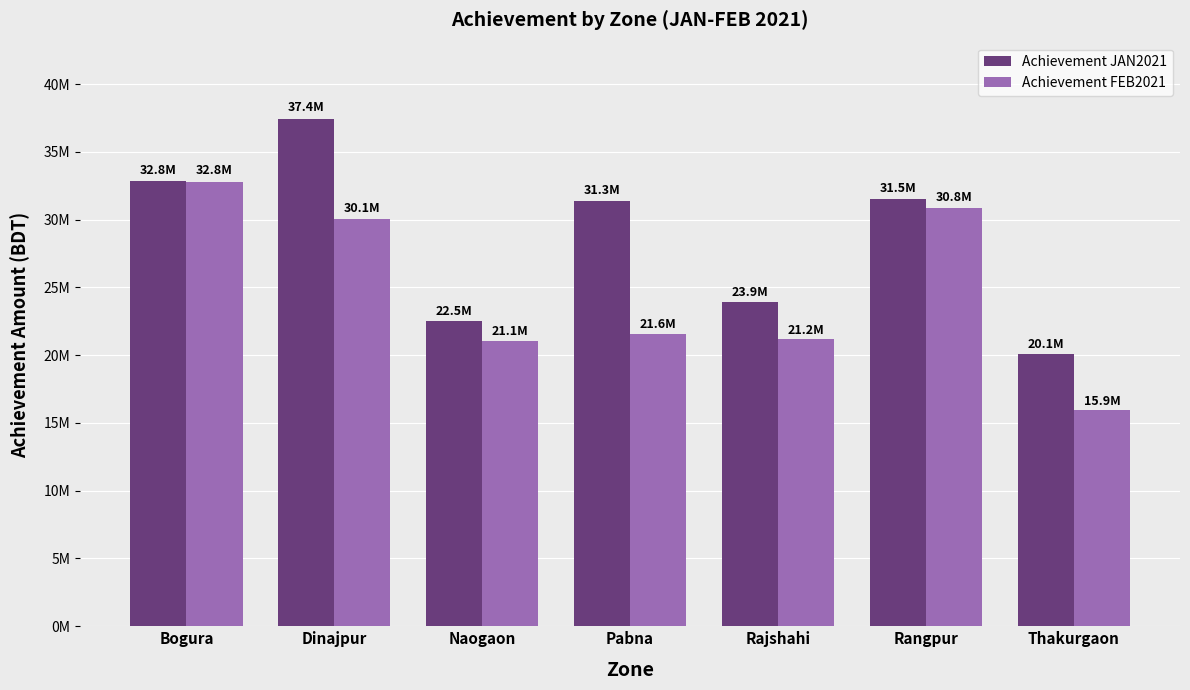

What is the label of the 3rd bar from the left?

Naogaon